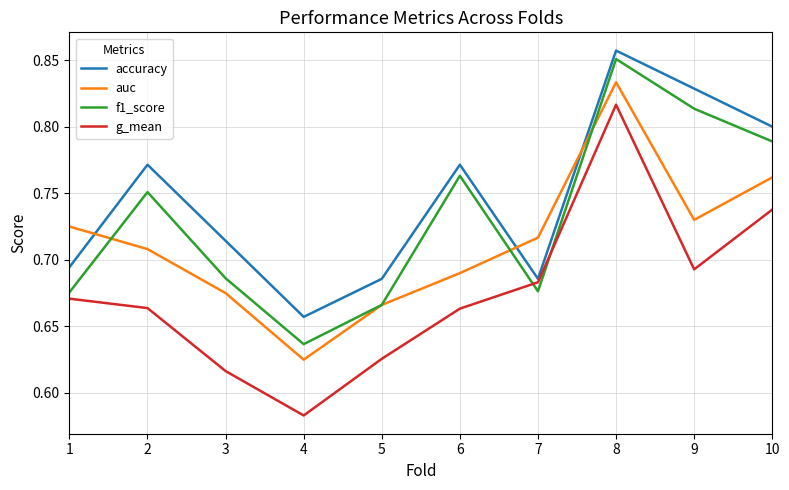

At which category does the chart reach its minimum across all series?

4